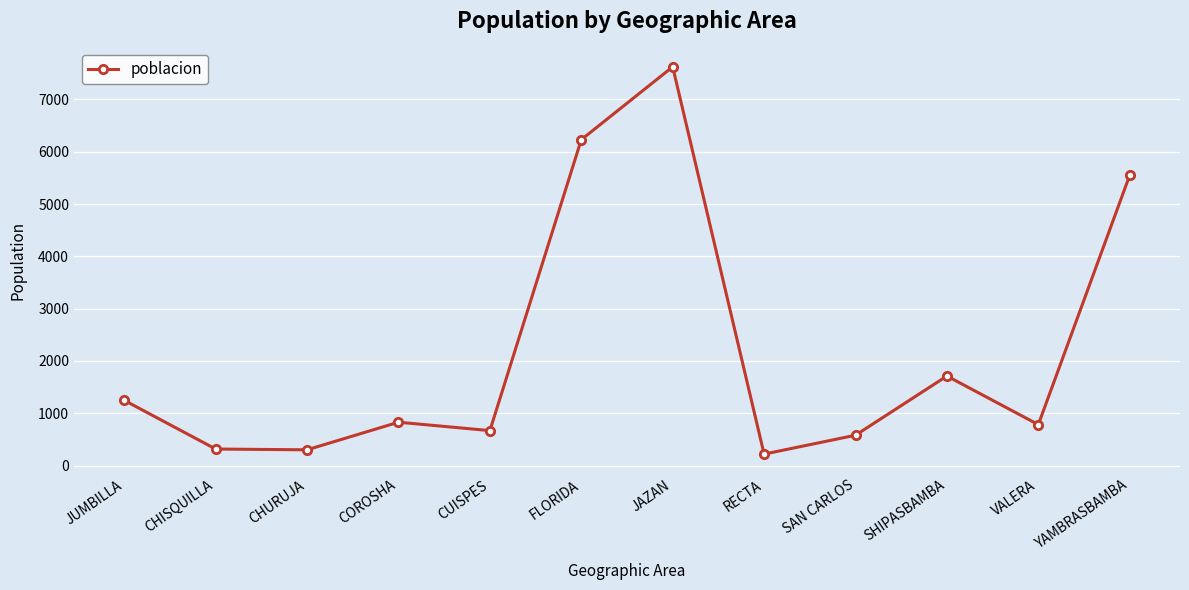

True or false: the data has more than 1 interior local peaks.

True